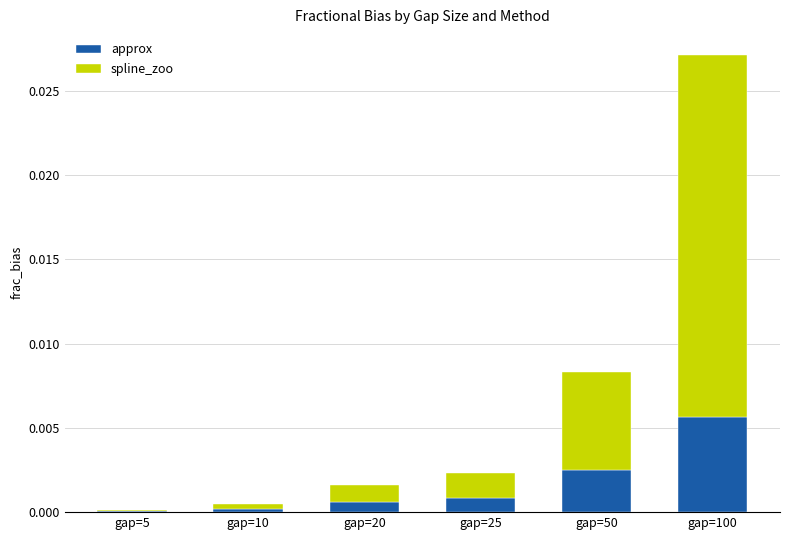

Does the chart contain stacked bars?

Yes